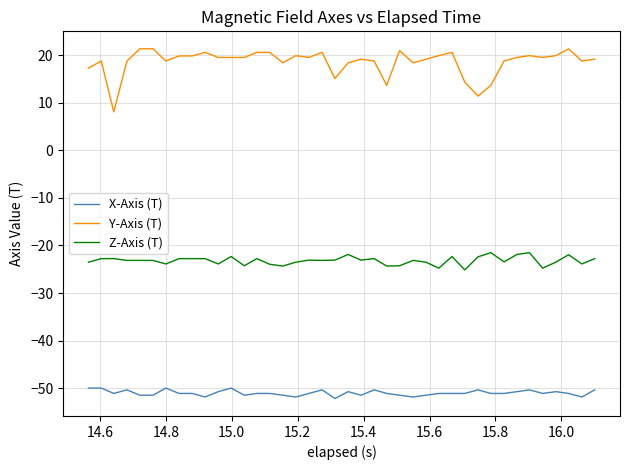

Which series has the widest spread of values?

Y-Axis (T)